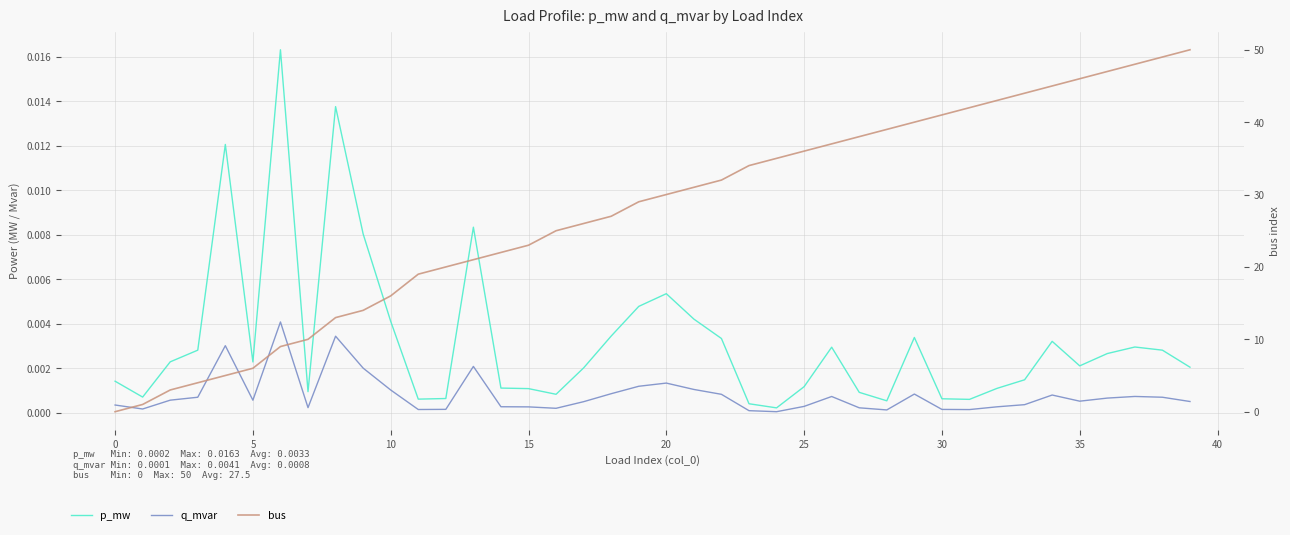

Which series ends up on top after the final intersection of bus and q_mvar?

bus